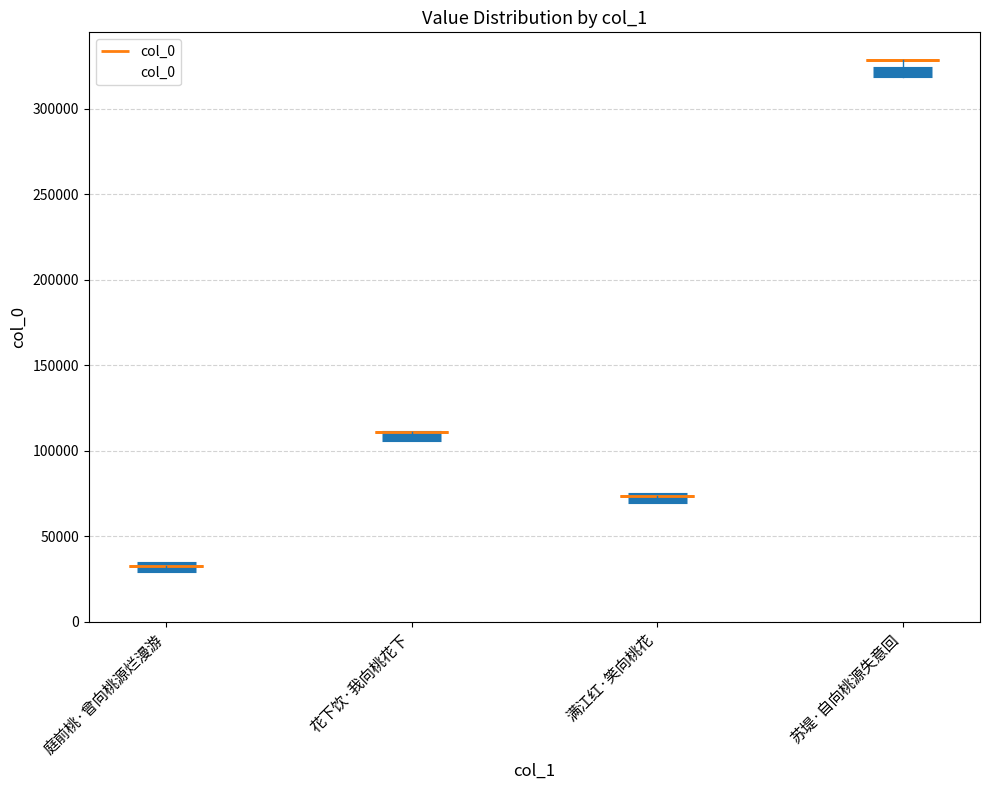

Reading left to right, what are all the values shown in this chart?

庭前桃·曾向桃源烂漫游=32479	花下饮·我向桃花下=111118	满江红·笑向桃花=73606	苏堤·自向桃源失意回=328380